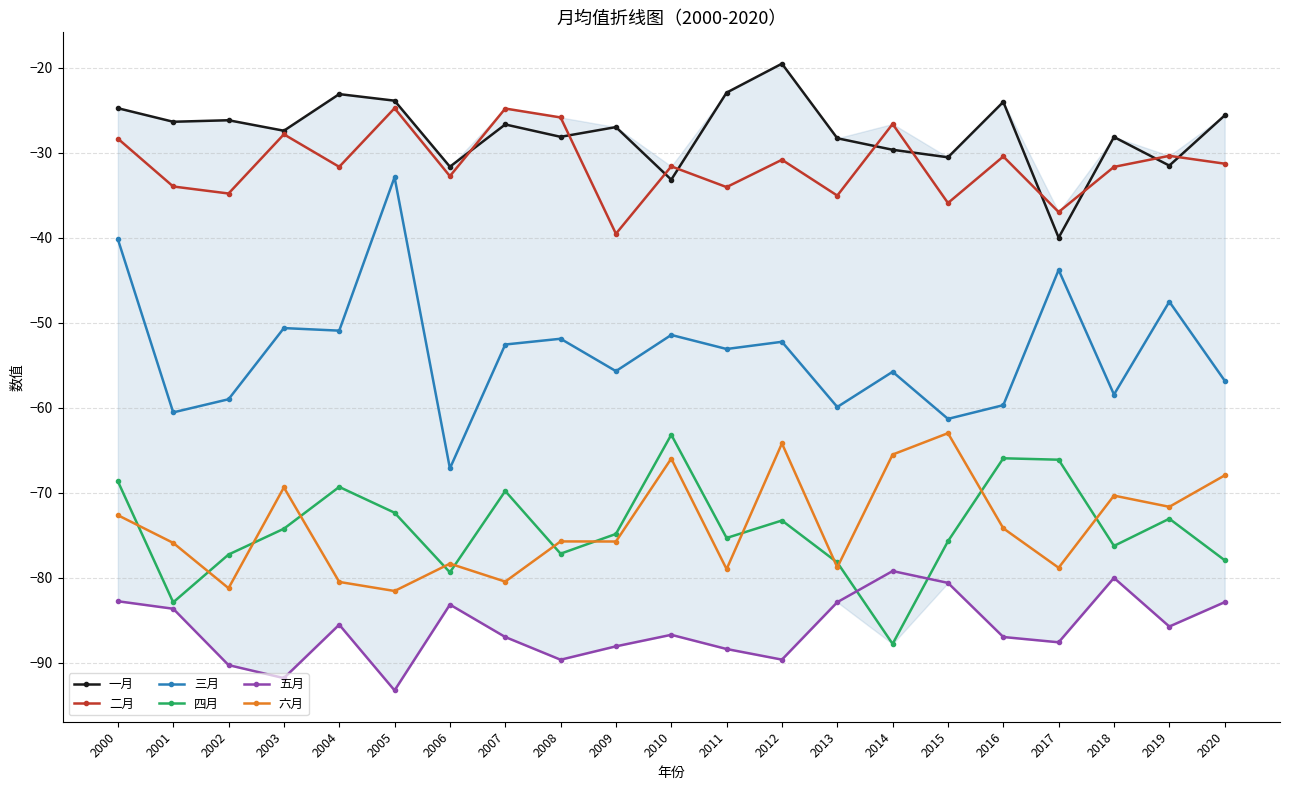

How many lines are shown in the chart?

6